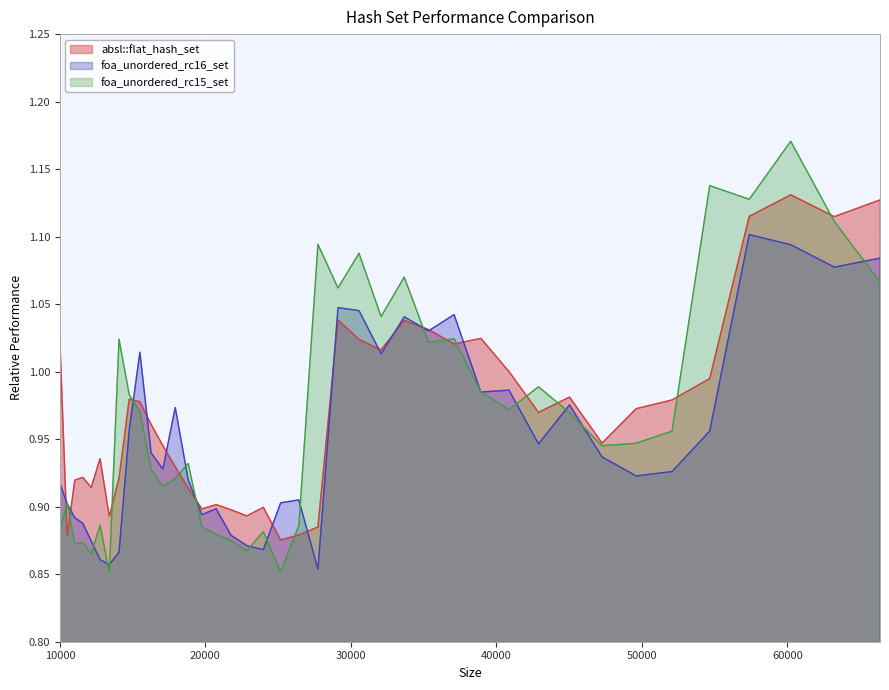

At how many categories does at least one series exceed 1?

17